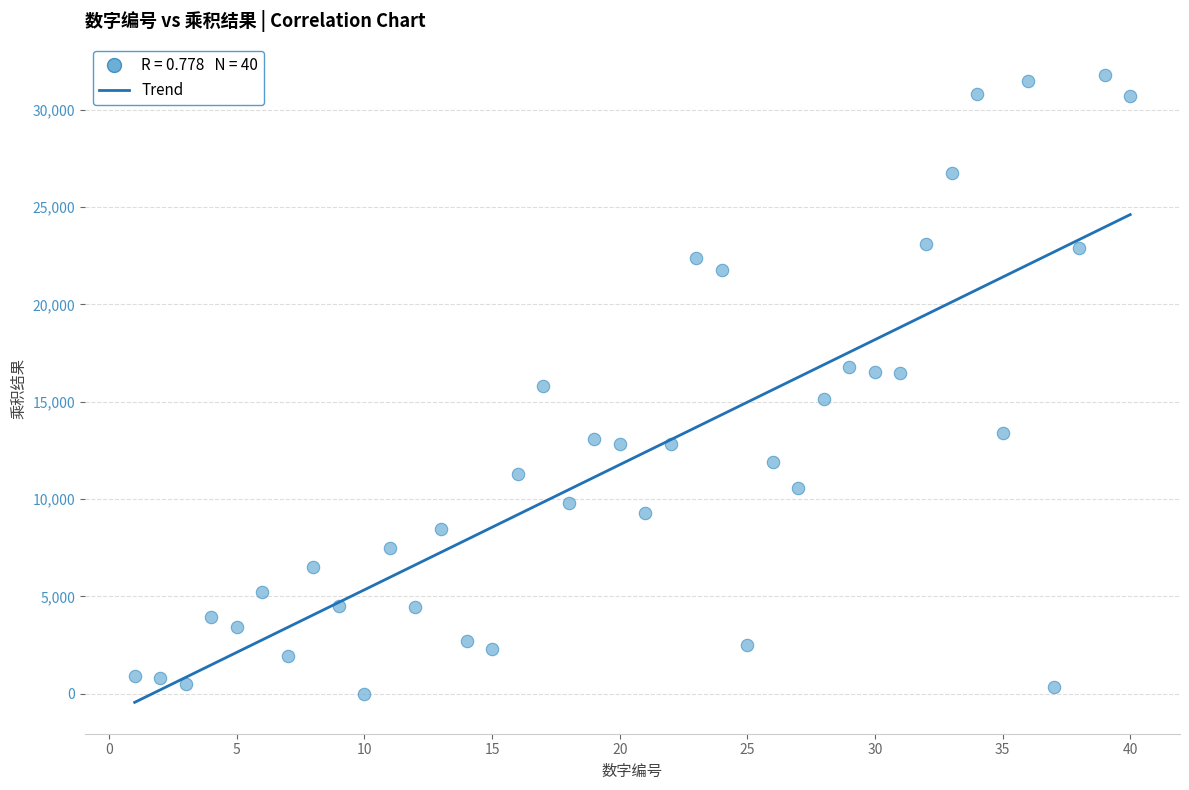

What is the range of Y values (max minus min)?

31775